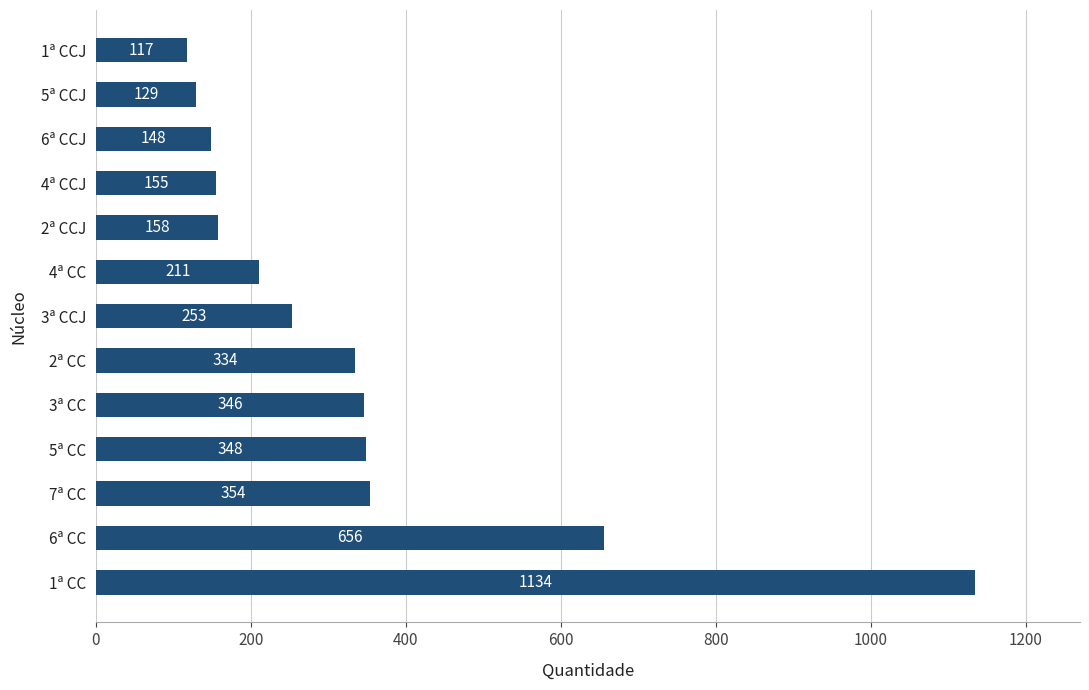

Rank the categories by value from lowest to highest.

1ª CCJ, 5ª CCJ, 6ª CCJ, 4ª CCJ, 2ª CCJ, 4ª CC, 3ª CCJ, 2ª CC, 3ª CC, 5ª CC, 7ª CC, 6ª CC, 1ª CC